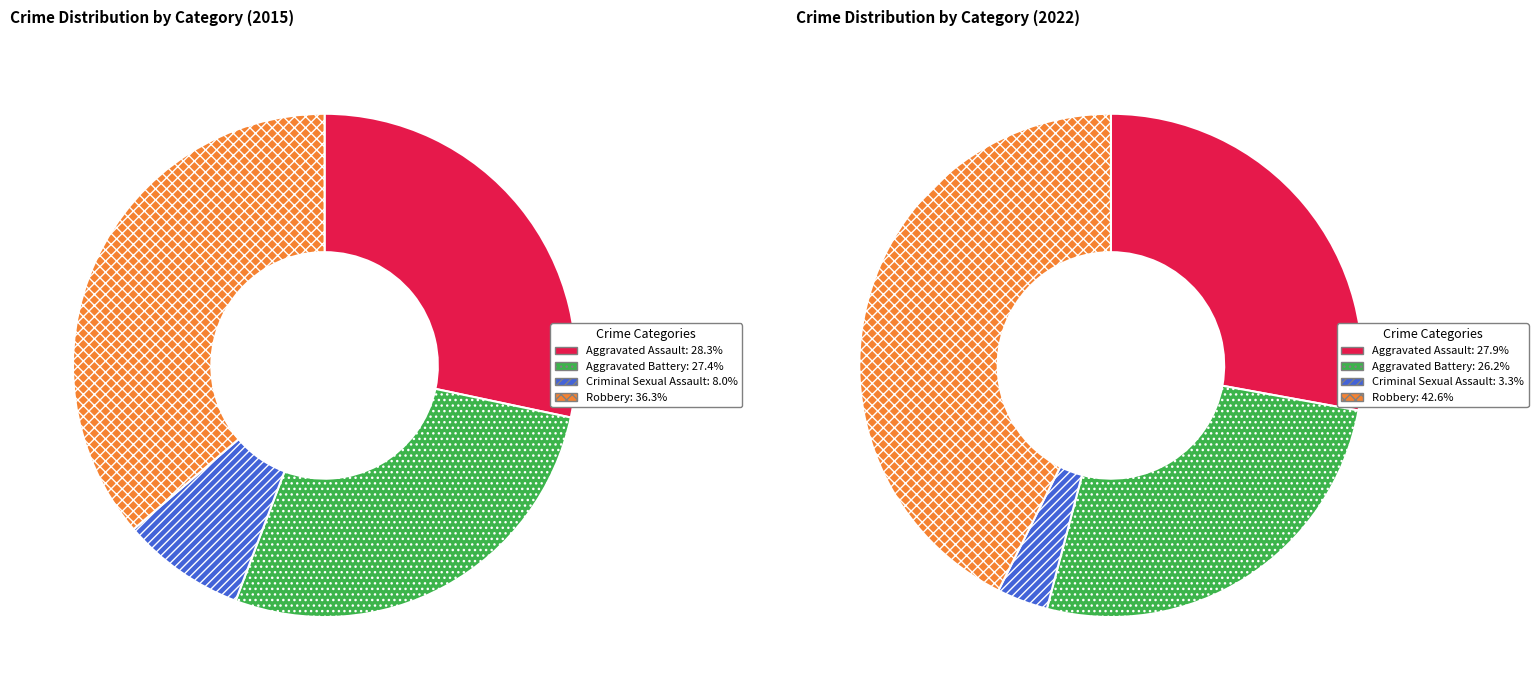

What is the total percentage of Aggravated Battery and Aggravated Assault?

54.1%